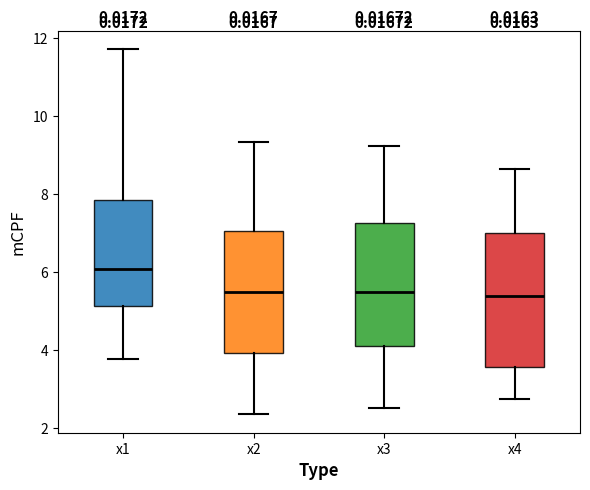

Reading left to right, read every box against the y-axis: the position of its median line, the range the box covers, and the ends of its whiskers. The values are not printed on the chart, so give them approximately, as read against the axis.

x1: median 6.0, box 5.2 to 7.8, whiskers 3.8 to 11.8
x2: median 5.6, box 4.0 to 7.0, whiskers 2.4 to 9.4
x3: median 5.4, box 4.2 to 7.2, whiskers 2.6 to 9.2
x4: median 5.4, box 3.6 to 7.0, whiskers 2.8 to 8.6